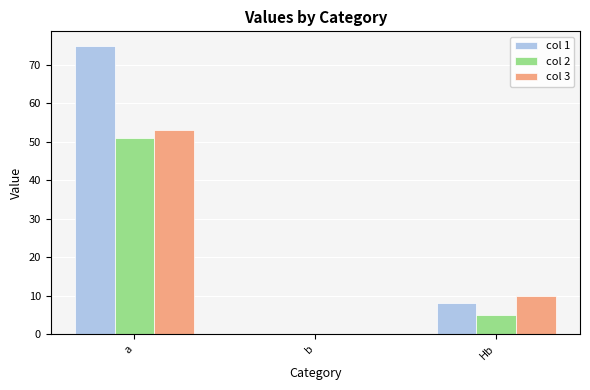

At which category is the sum across all series the highest?

a